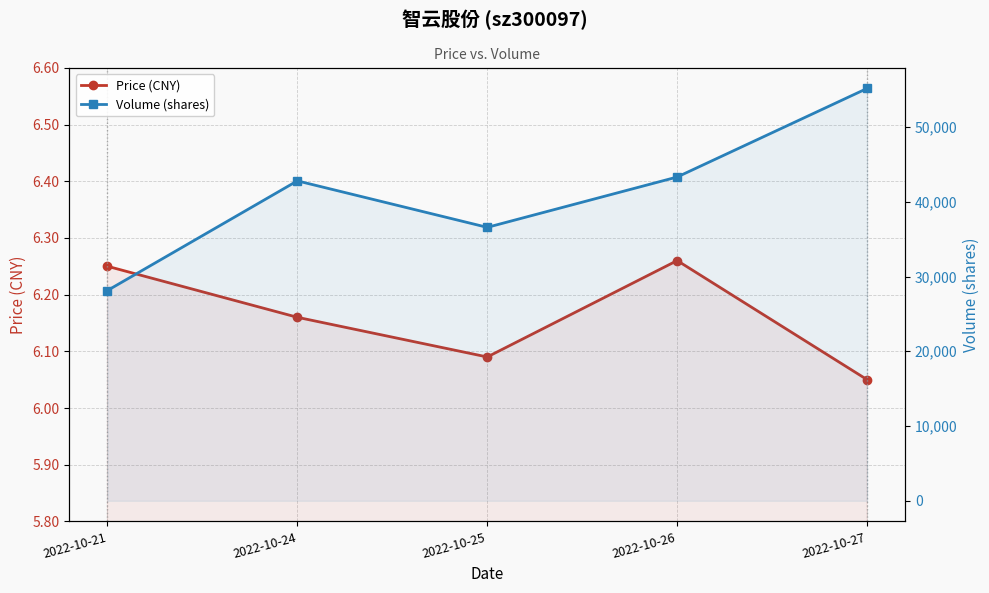

Reading right to left, extract all data points from this chart.

Price (CNY): 6.0	6.3	6.1	6.2	6.2
Volume (shares): 55165.0	43315.0	36579.0	42798.0	28129.0